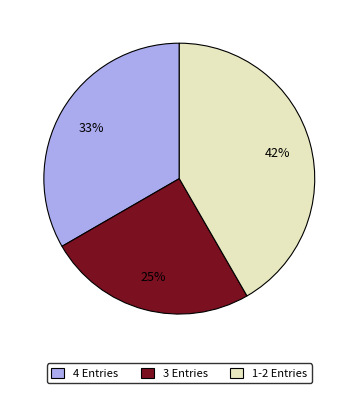

To the nearest percent, what is the average slice percentage?

33%